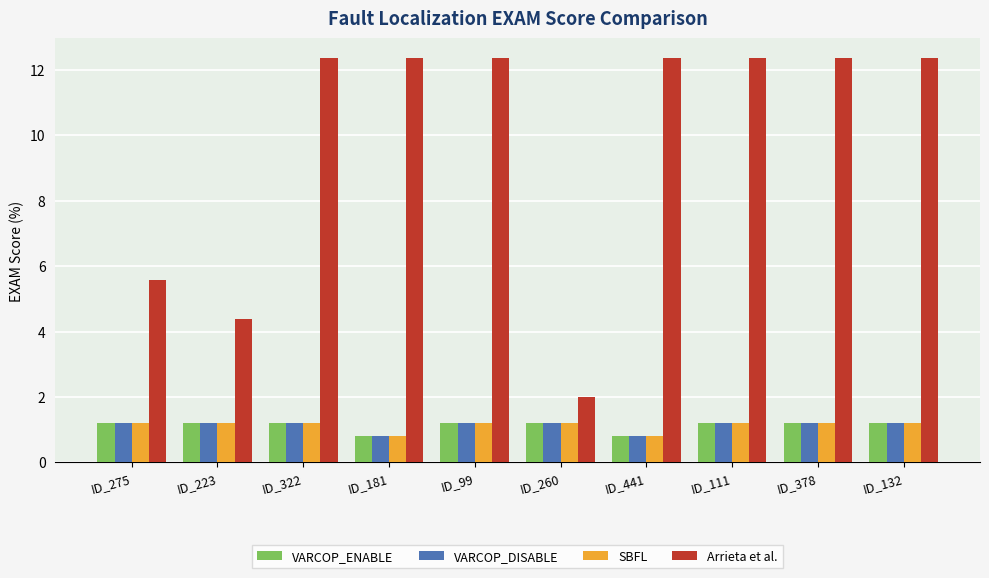

The value of VARCOP_ENABLE at ID_132 is 1.2. True or false?

True